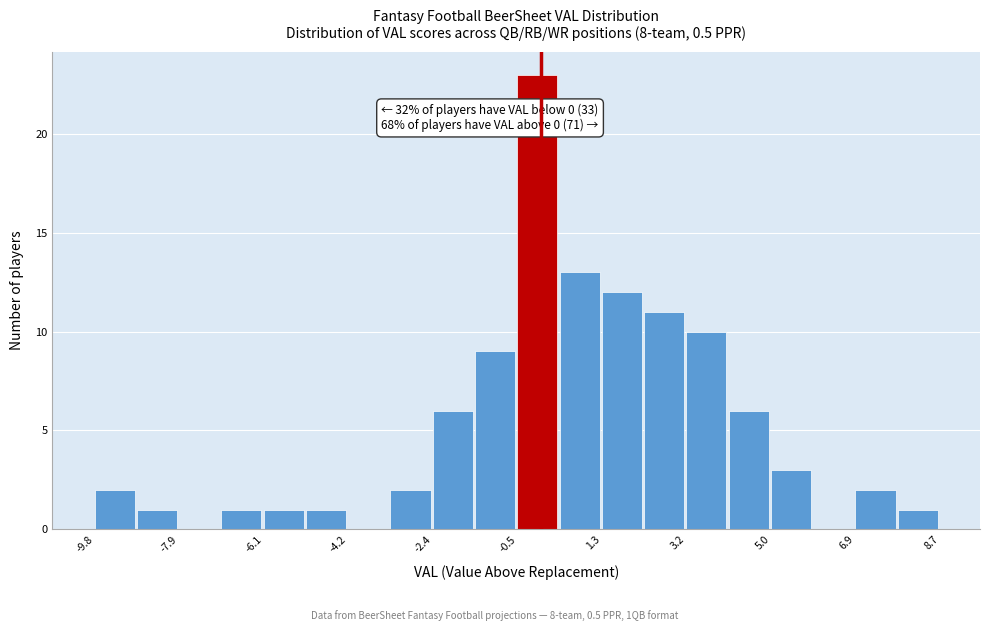

Which range on the x-axis has the tallest bar?

-0.6 to 0.4